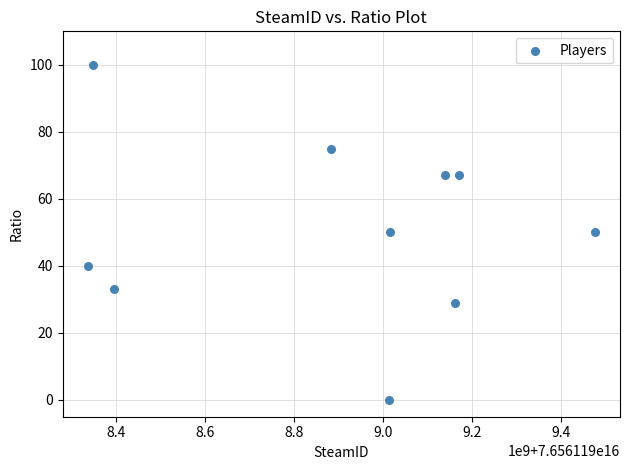

What is the range of Y values (max minus min)?

100